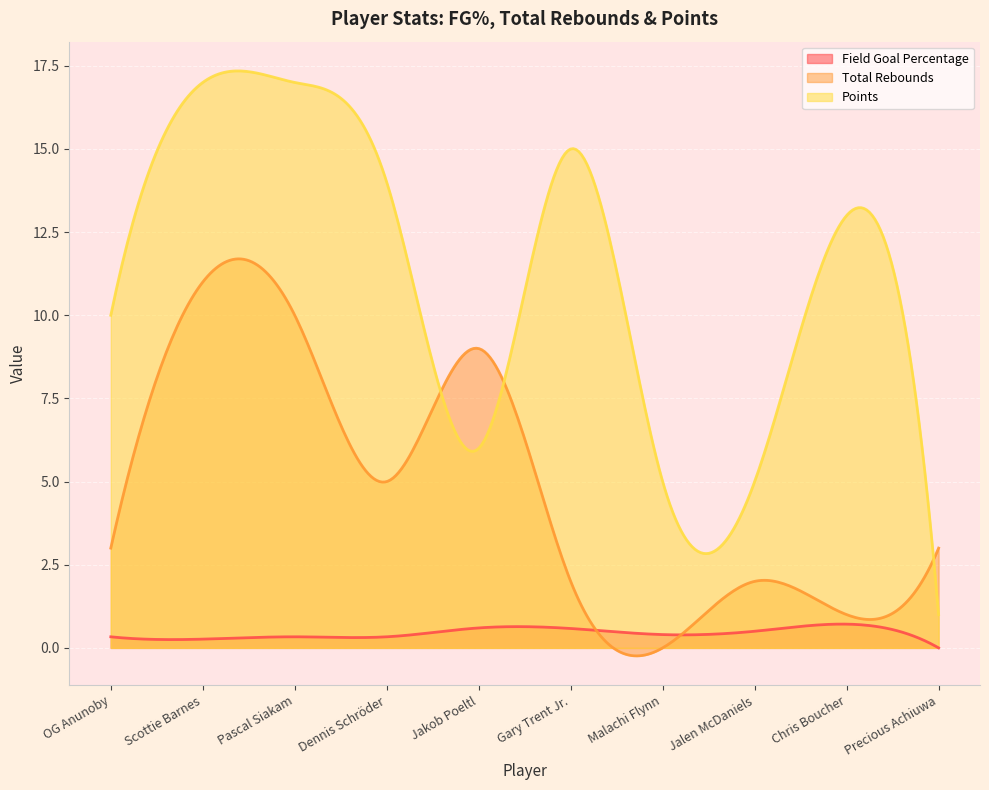

How many lines are shown in the chart?

3